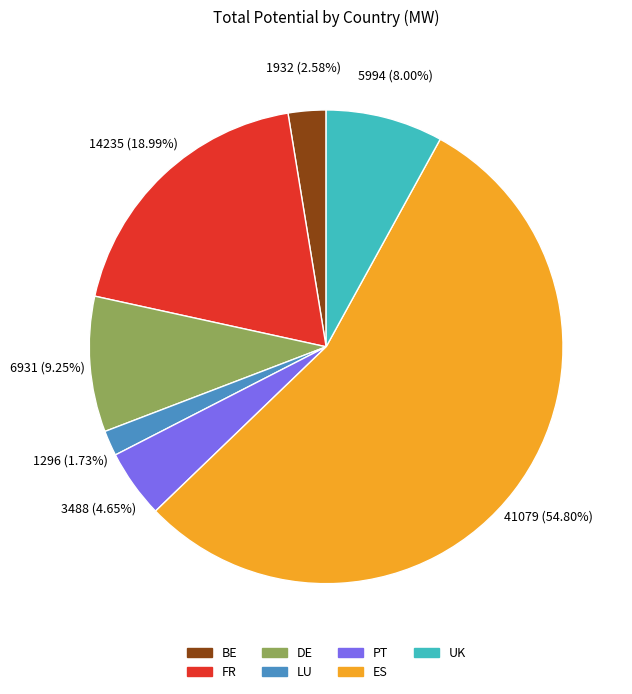

Which has a higher value, LU or UK?

UK